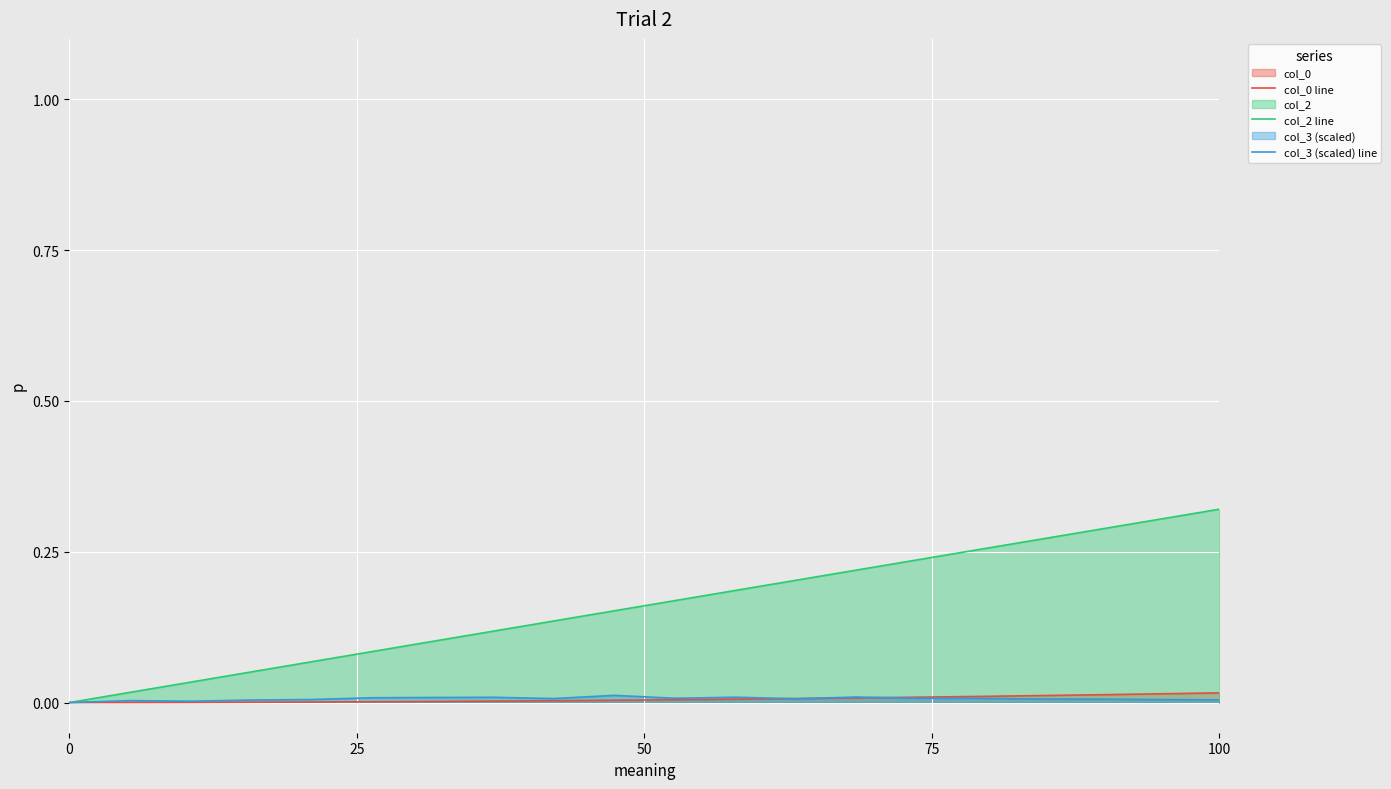

Which series has the widest spread of values?

col_2 line